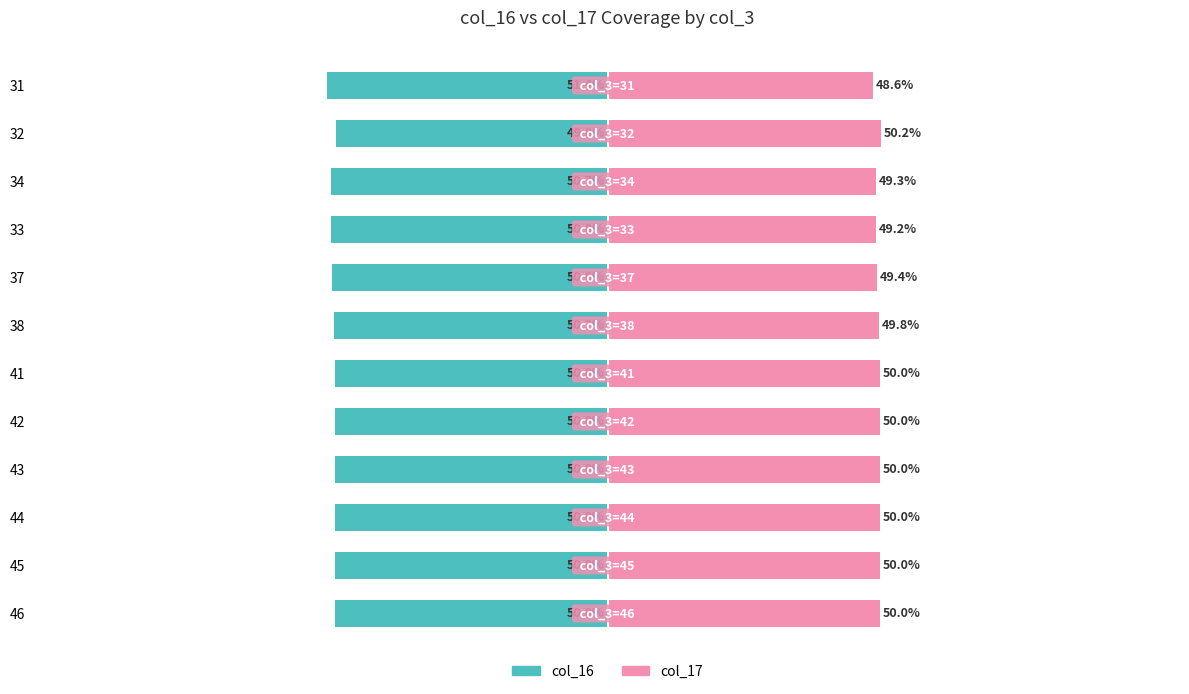

The value of col_17 at 38 is 13.4. True or false?

False